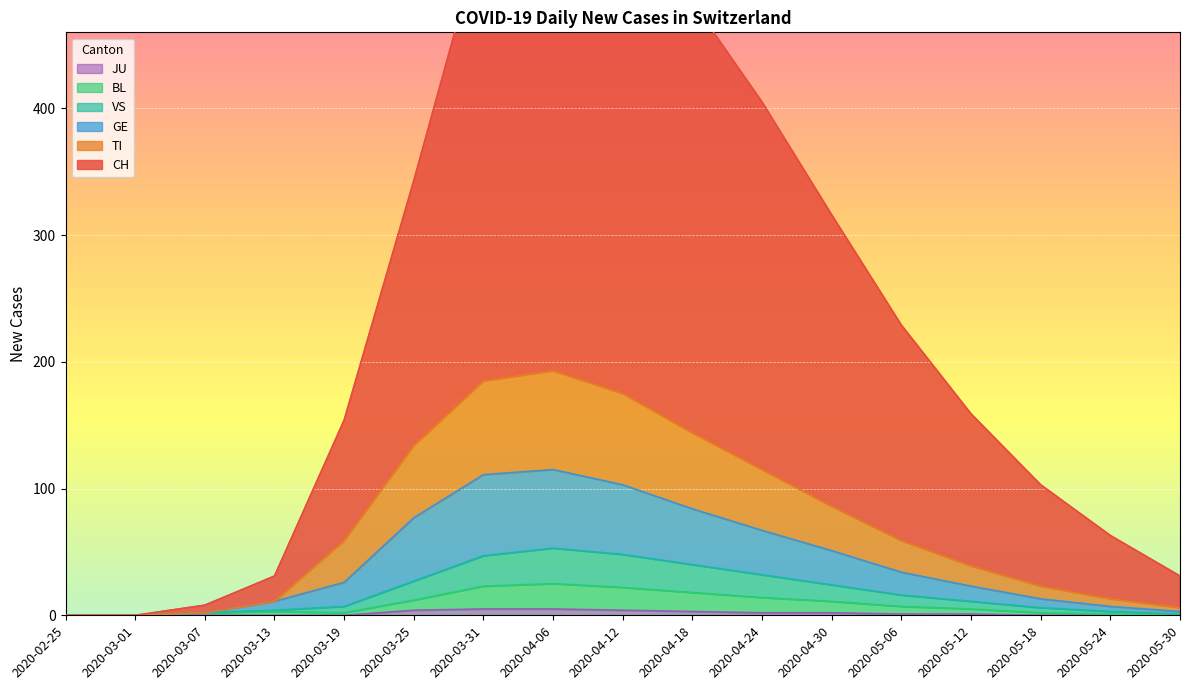

The CH series shows 31 at 2020-03-13. True or false?

True